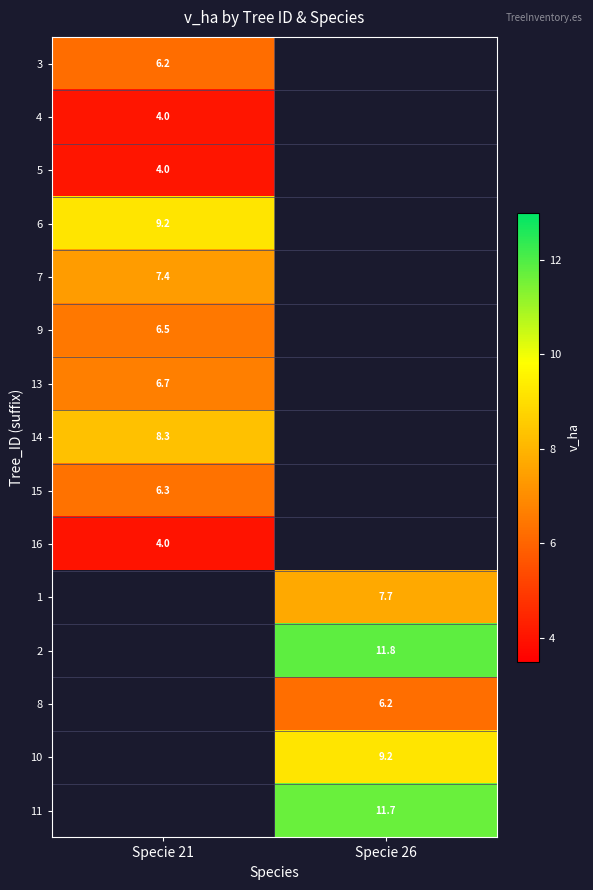

Is the value of 2 at Specie 26 greater than the value of 4 at Specie 21?

Yes